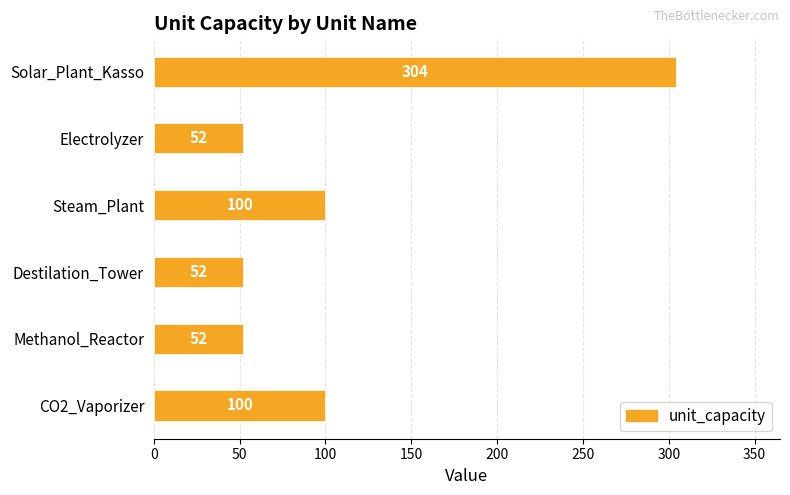

At which category does the chart reach its peak across all series?

Solar_Plant_Kasso